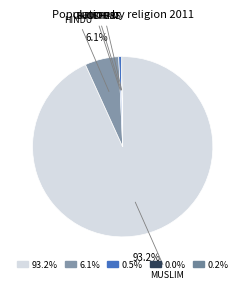

How many segments does this pie chart have?

5